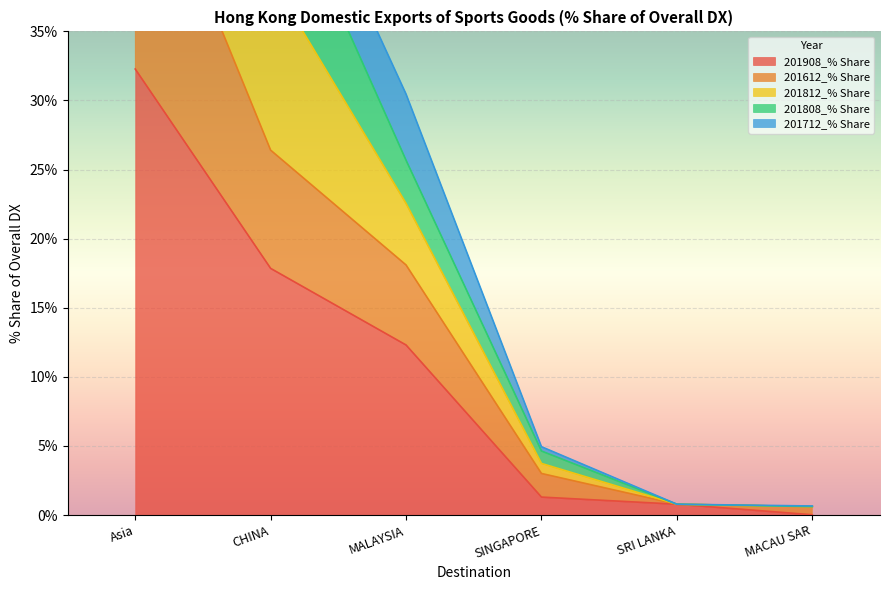

What is the value of the 201612_% Share point at the 3rd from the left?

18.1